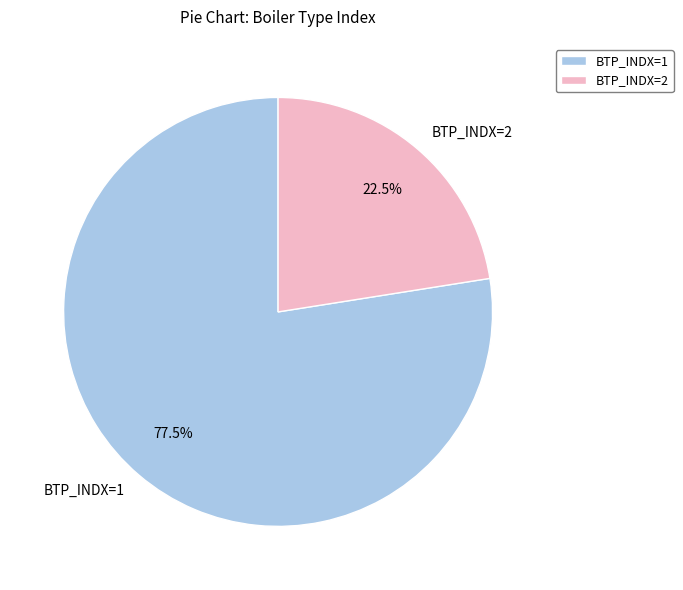

Which has a higher value, BTP_INDX=1 or BTP_INDX=2?

BTP_INDX=1